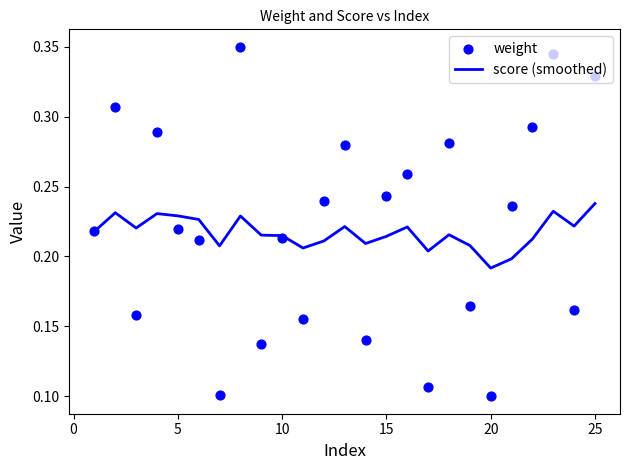

At how many categories does at least one series exceed 0?

25